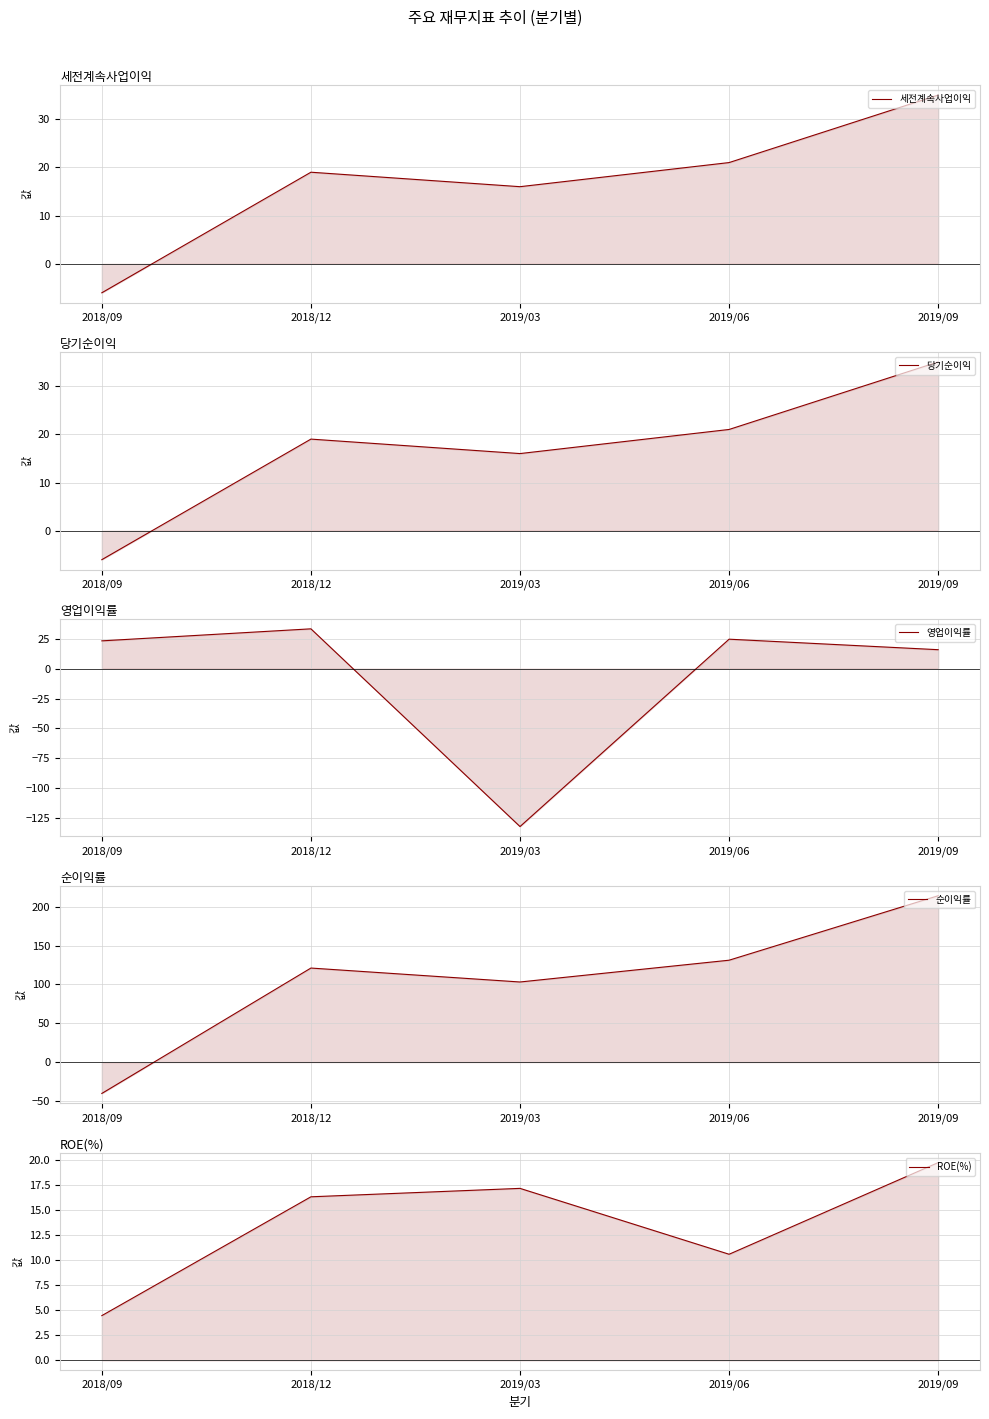

What is the total value across all series at 2018/09?

-24.7